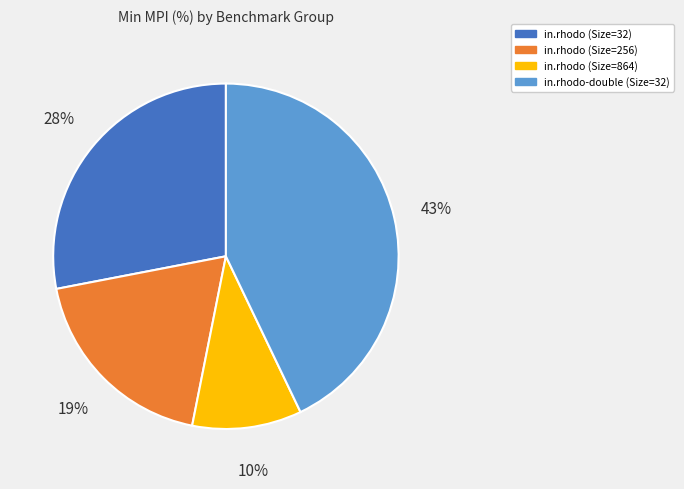

How many slices are in this pie chart?

4